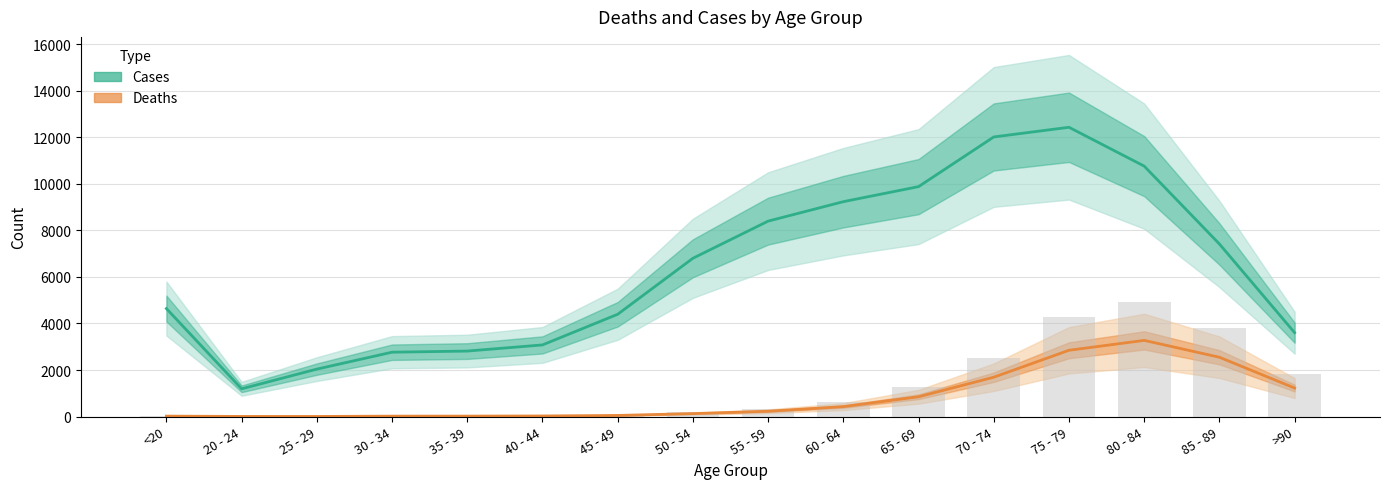

What is the value of the Cases bar at the 2nd from the left?

1191